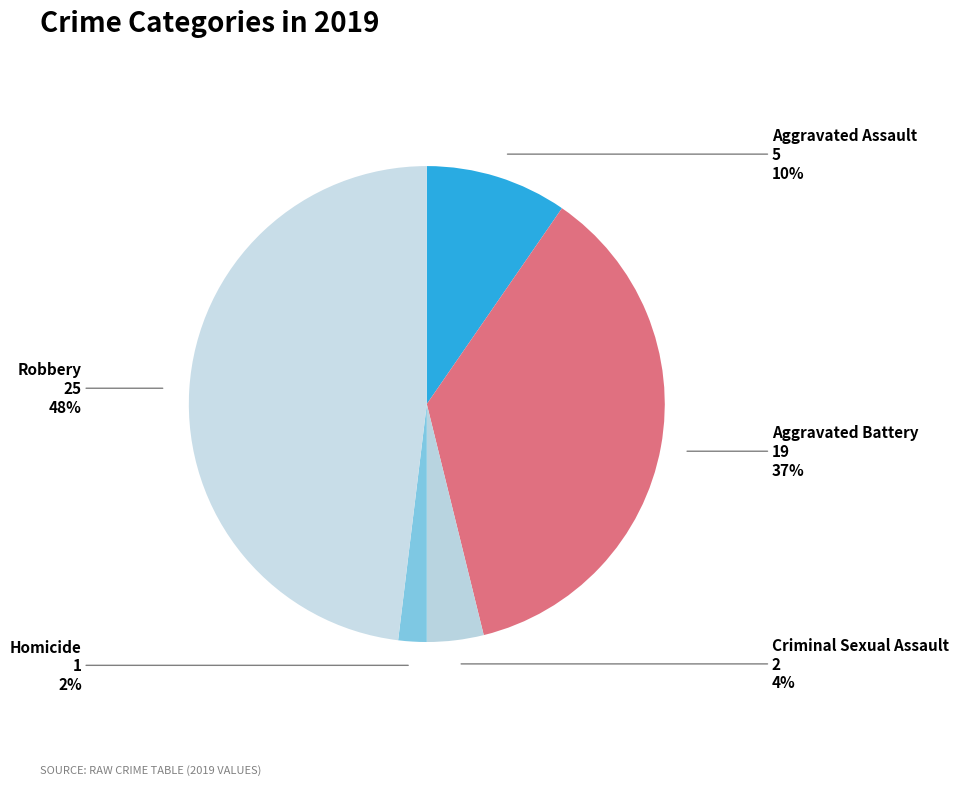

To the nearest percent, what percentage of the pie is Aggravated Battery?

37%